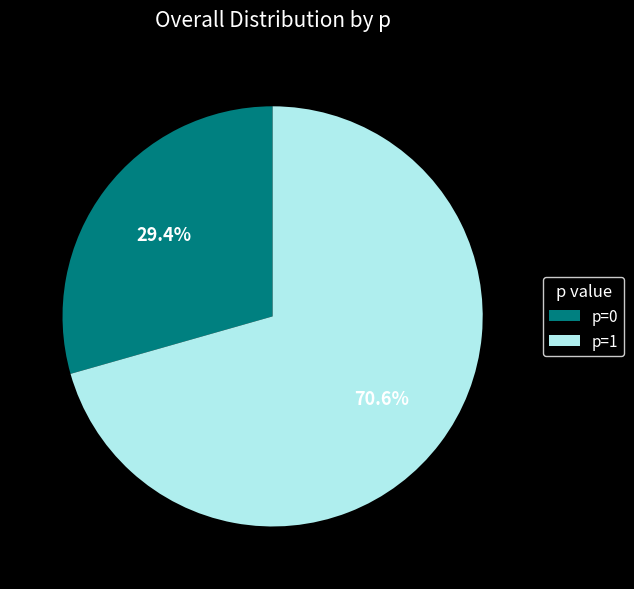

To the nearest percent, what is the combined percentage of p=0 and p=1?

100%